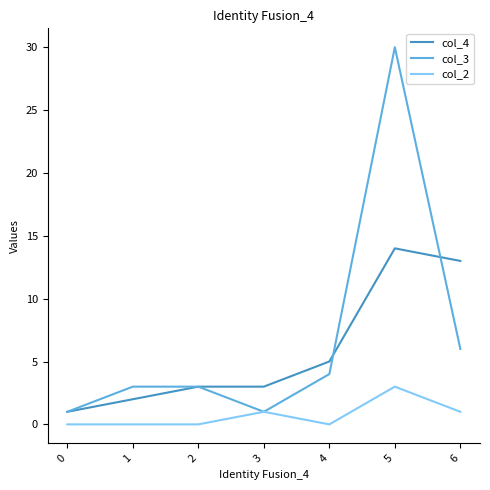

List the series in order of their overall mean, lowest first.

col_2, col_4, col_3